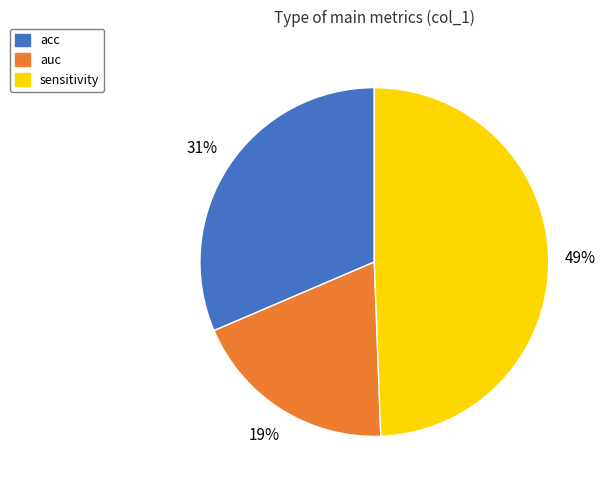

To the nearest percent, what is the average slice percentage?

33%